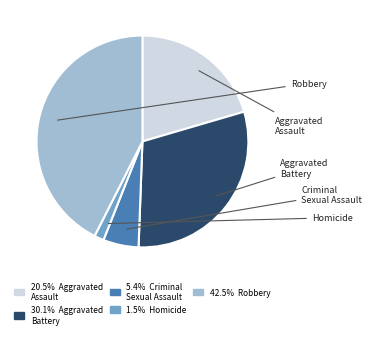

What portion of the pie excludes Homicide?

98.5%